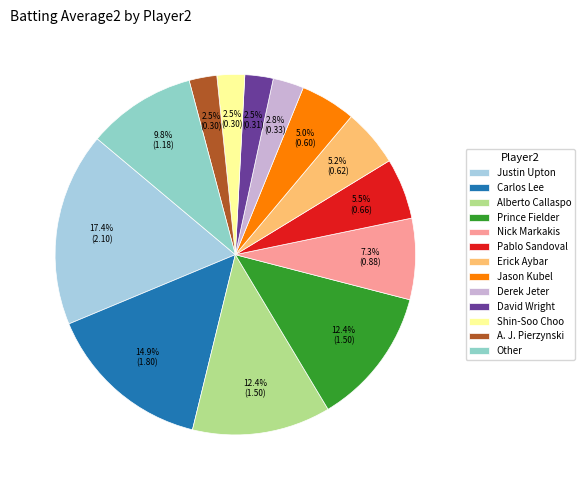

How many segments does this pie chart have?

13